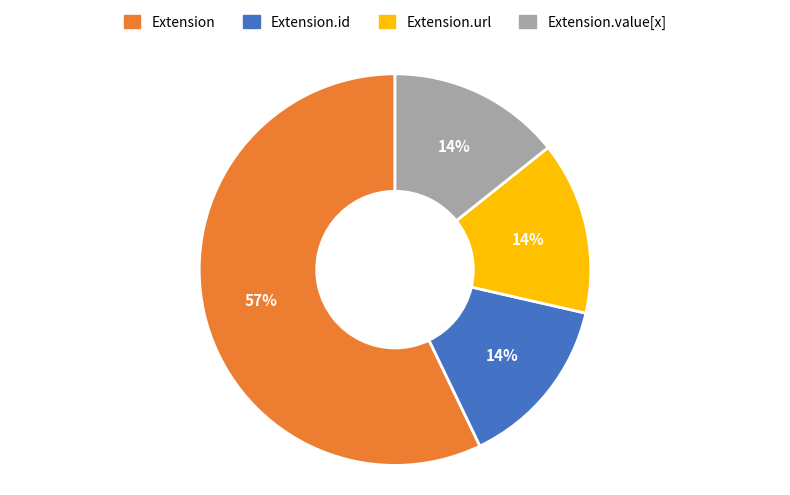

To the nearest percent, what is the average slice percentage?

25%